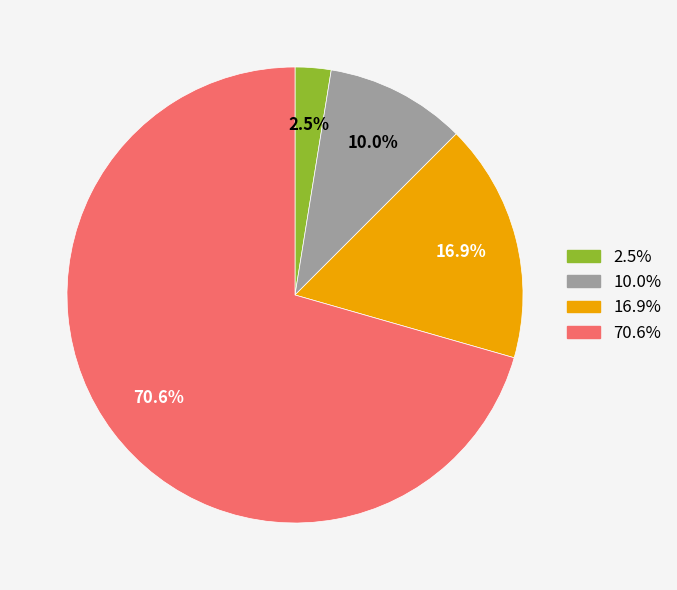

Does any single category account for the majority?

Yes